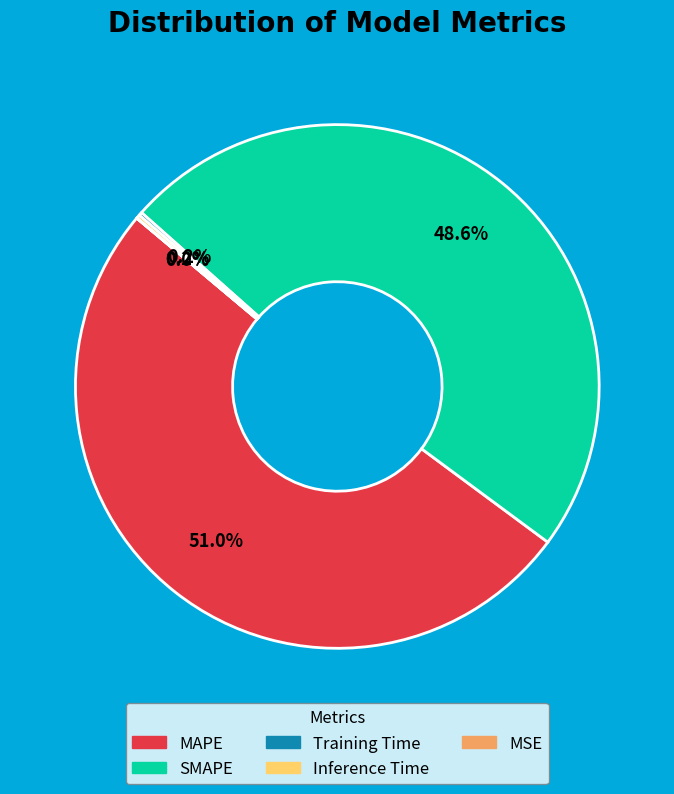

What is the total percentage of MAPE and SMAPE?

99.6%